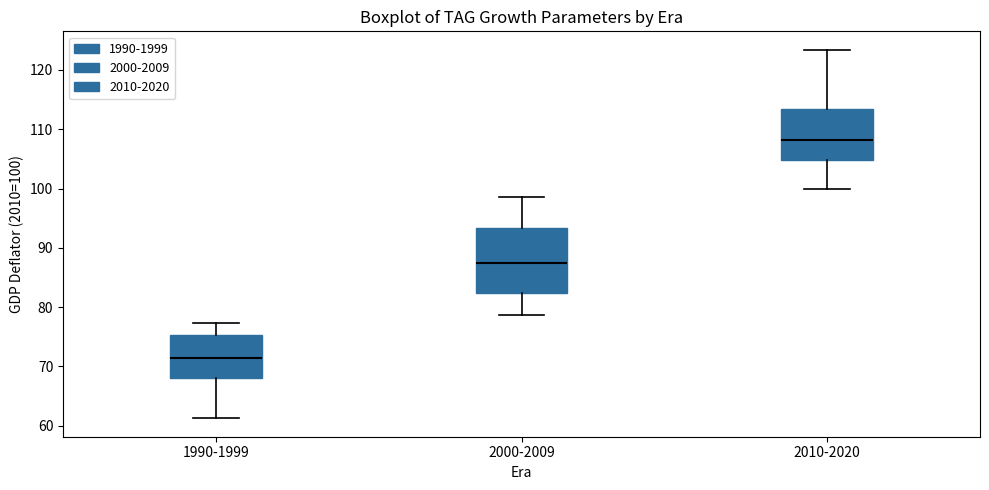

Which box is the tallest, from its lower edge to its upper edge?

2000-2009